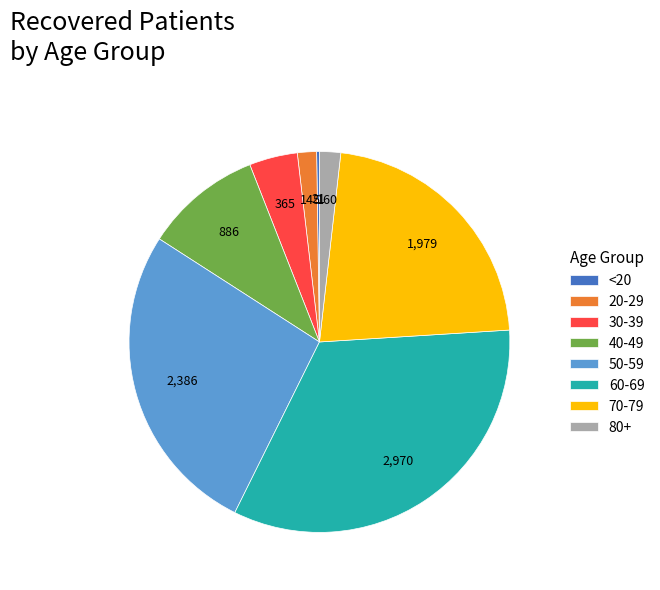

Which slice is the largest?

60-69